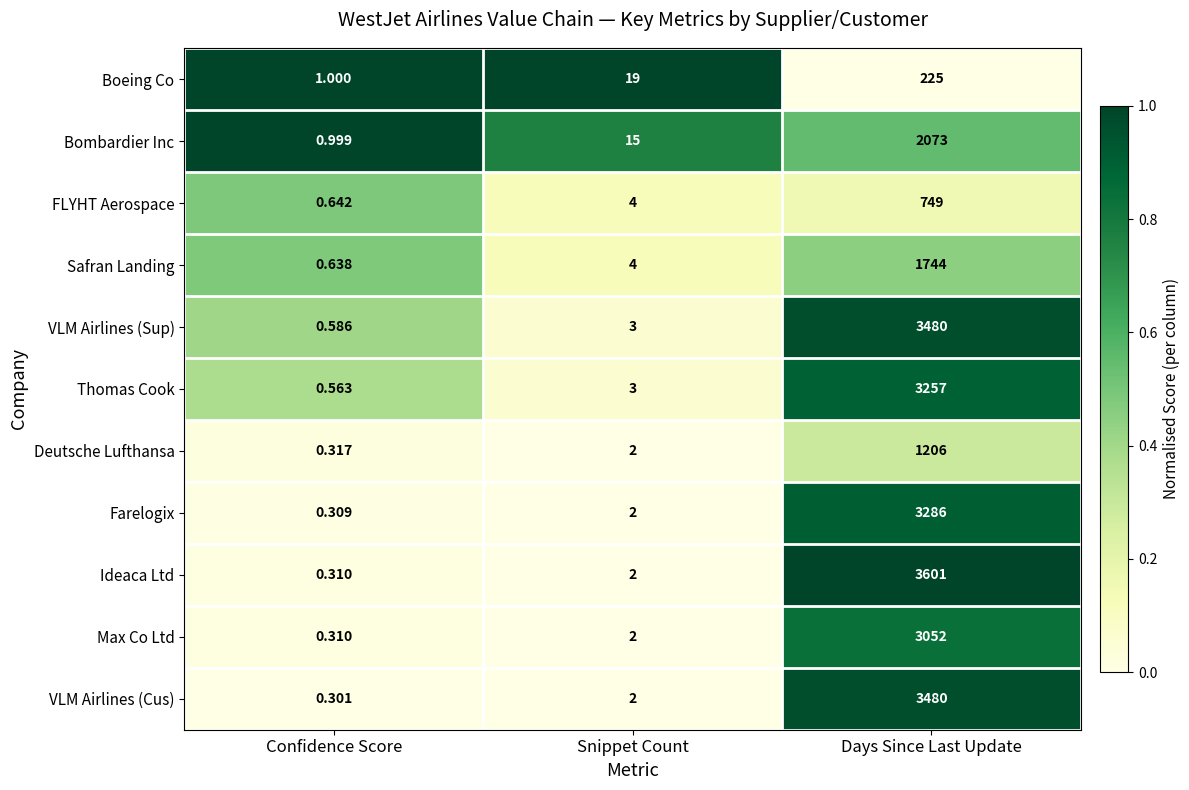

List the labels in order of Bombardier Inc value, largest first.

Days Since Last Update, Snippet Count, Confidence Score